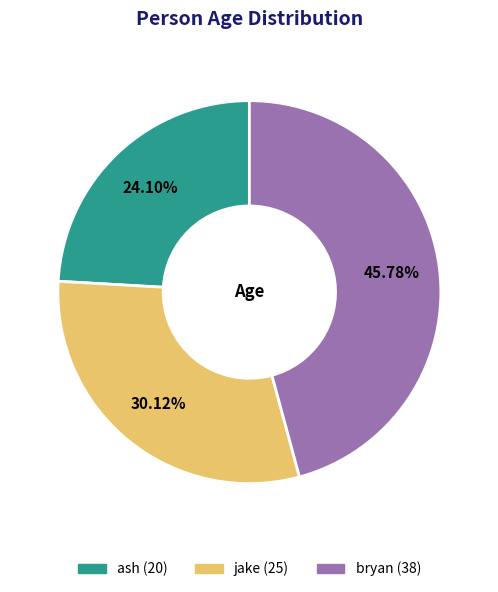

How many segments does this pie chart have?

3